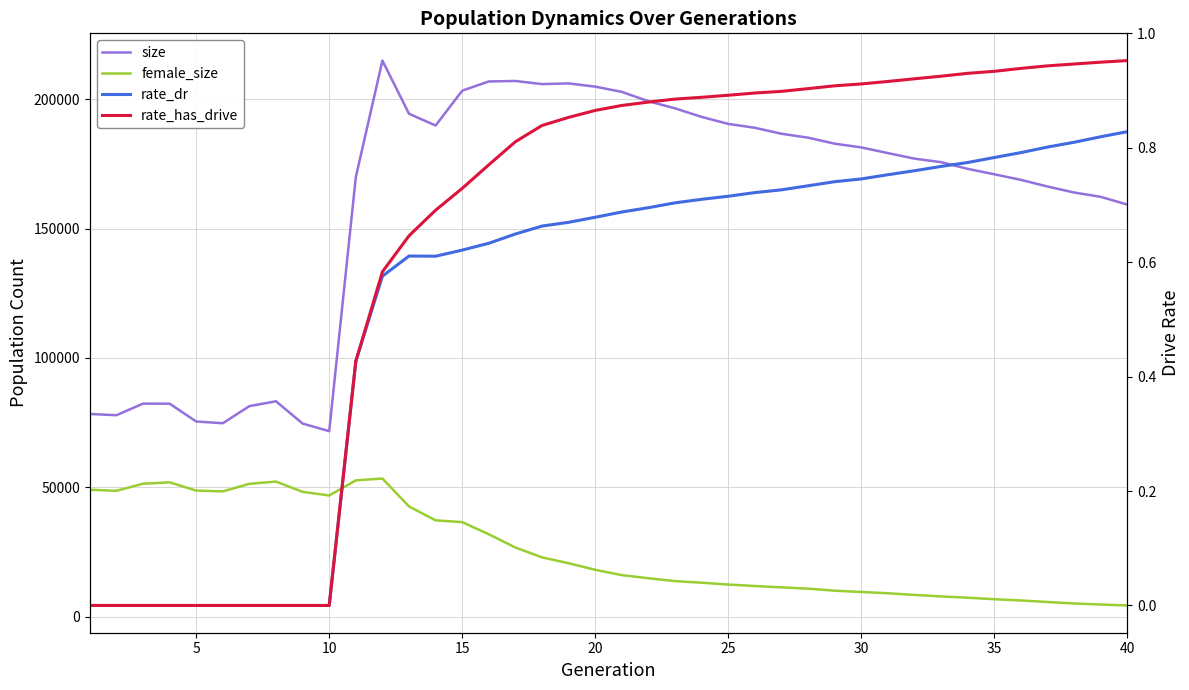

What is the average value of the rate_dr series?

0.5